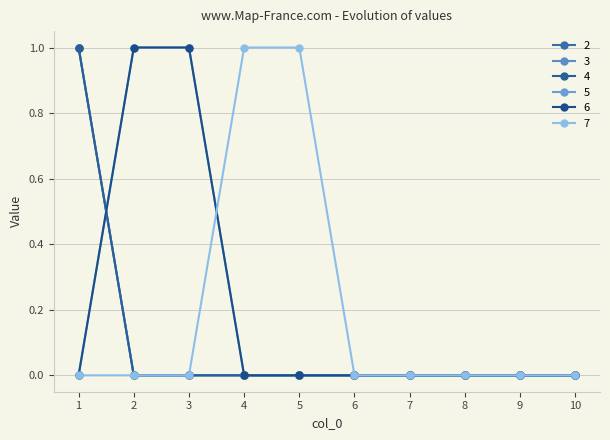

Which series has the largest total across all categories?

5